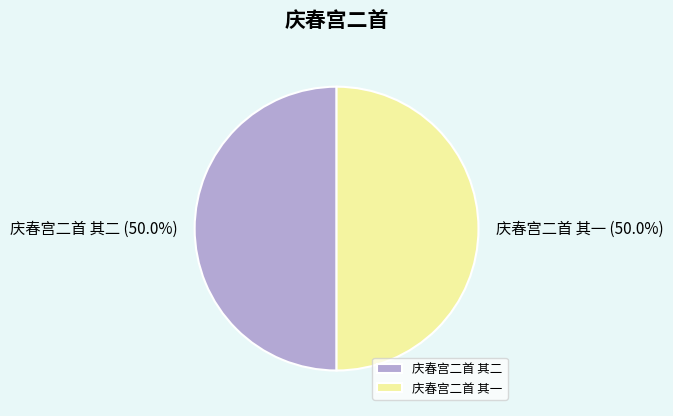

What is the ratio of the value at 庆春宫二首 其一 to the value at 庆春宫二首 其二?

1.0